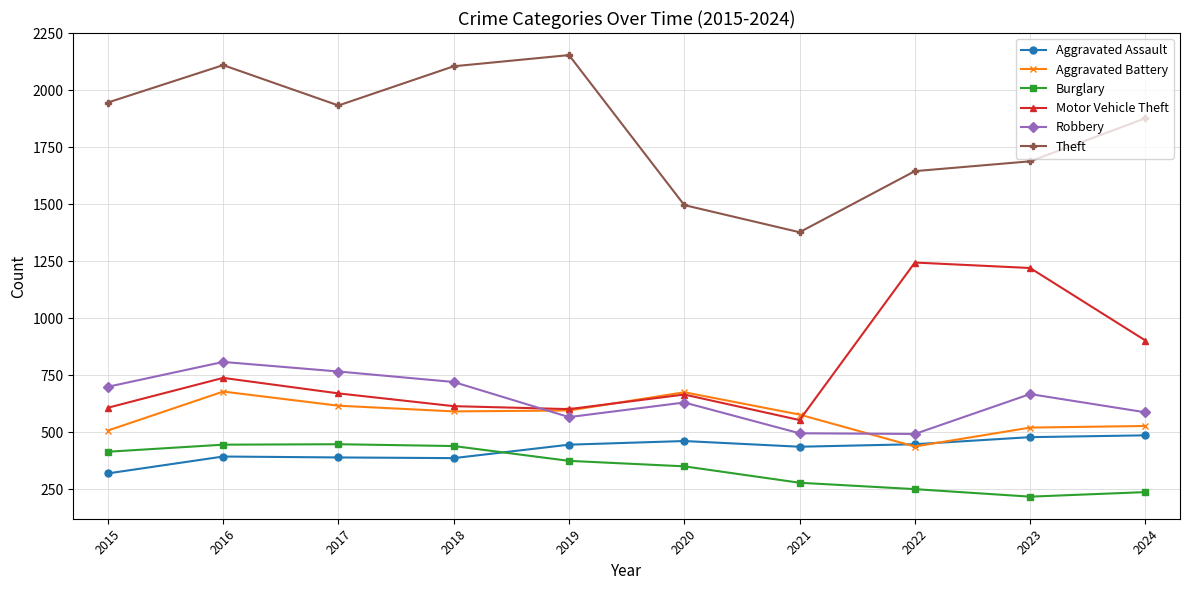

True or false: Burglary and Theft cross at least once.

False